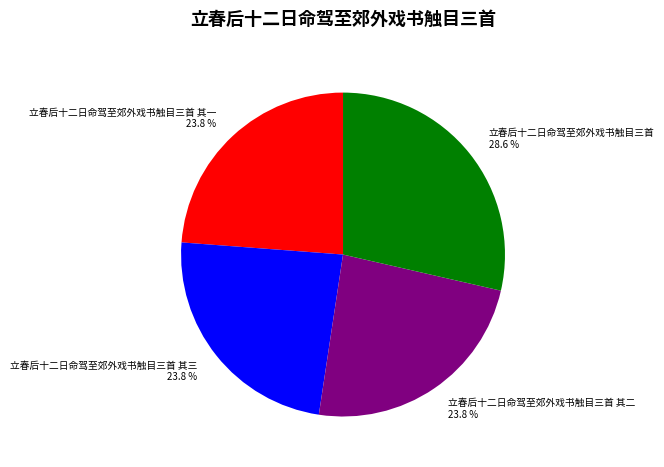

How much of the chart is everything except 立春后十二日命驾至郊外戏书触目三首 其一 23.8 %?

76.2%